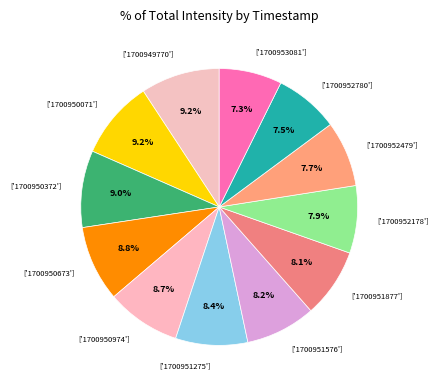

How many segments does this pie chart have?

12